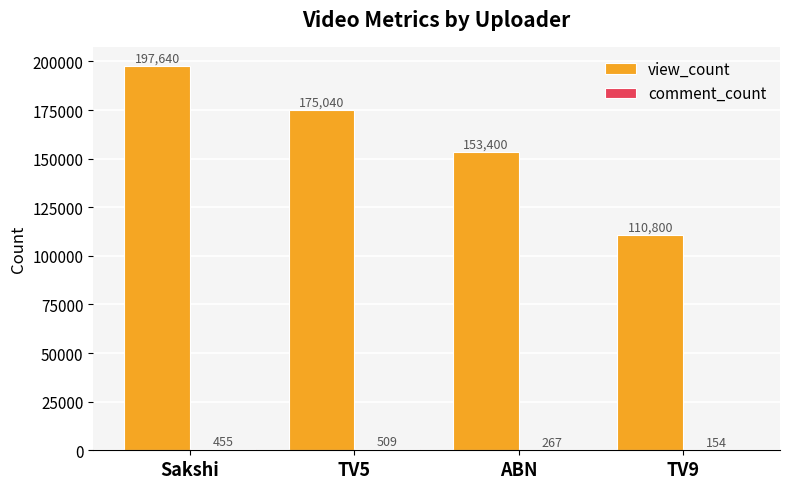

What is the spread (max minus min) of values at TV5?

174531